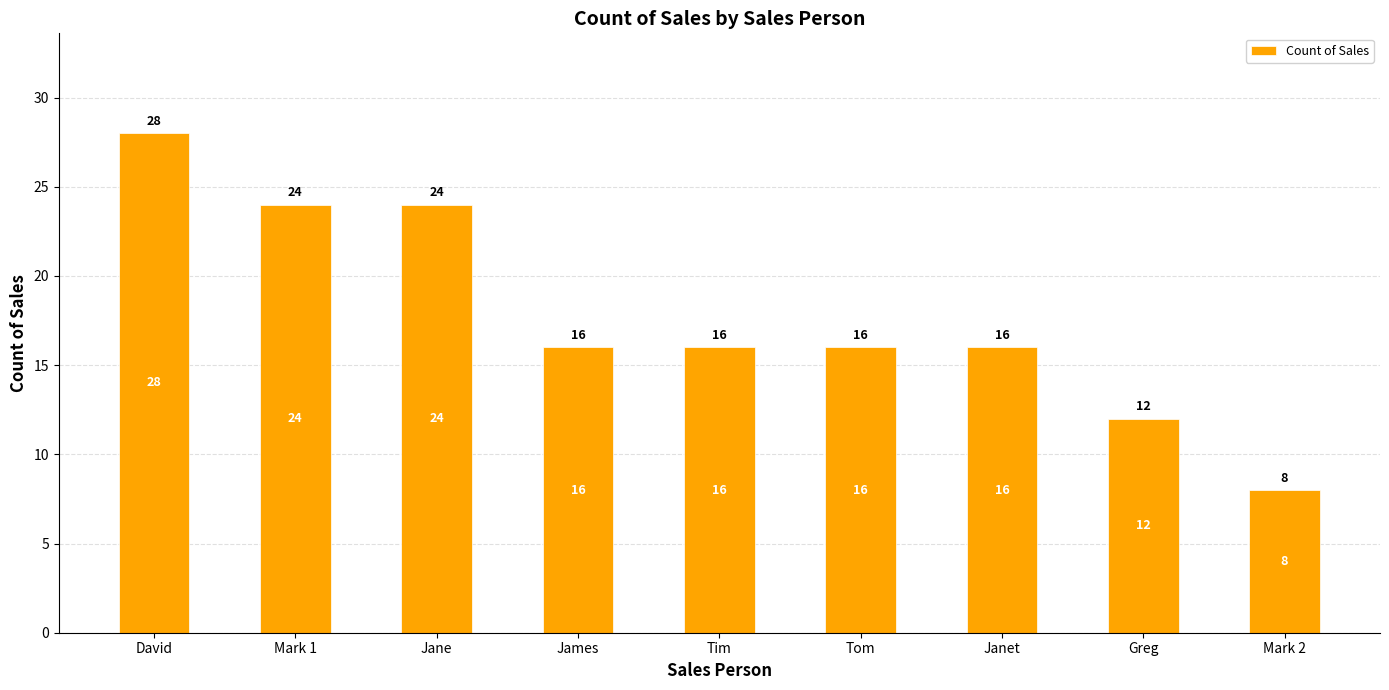

What is the sum of the values at Tim and James?

32